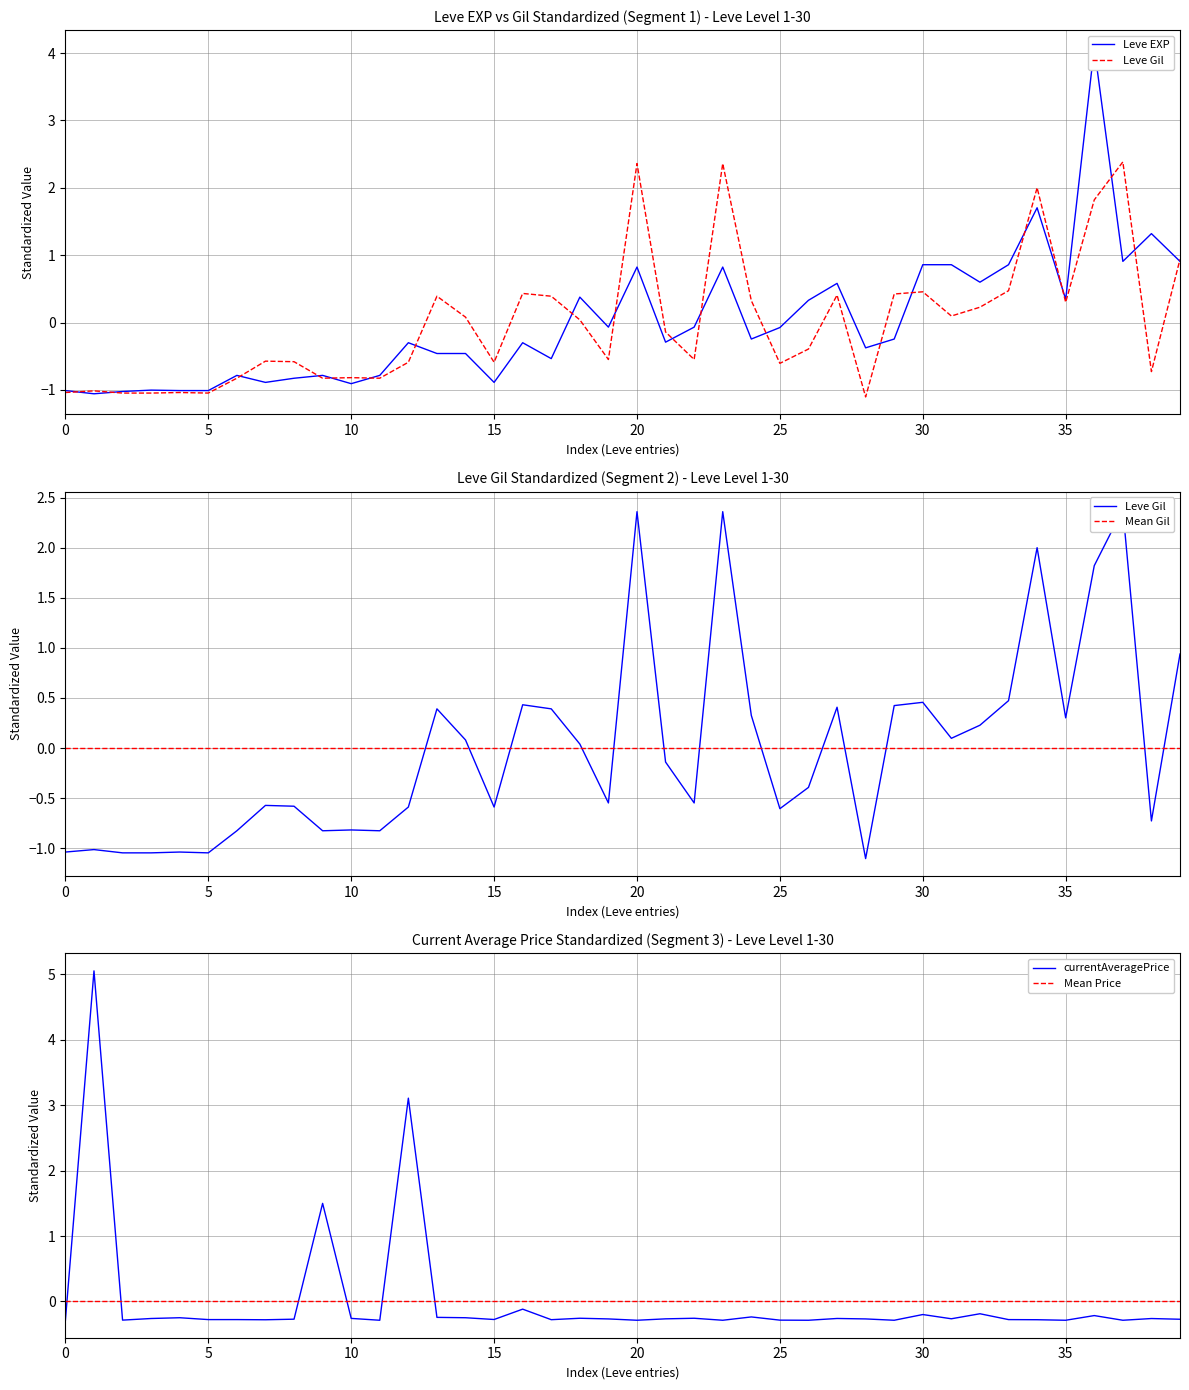

Which category has the lowest value across all series?

28